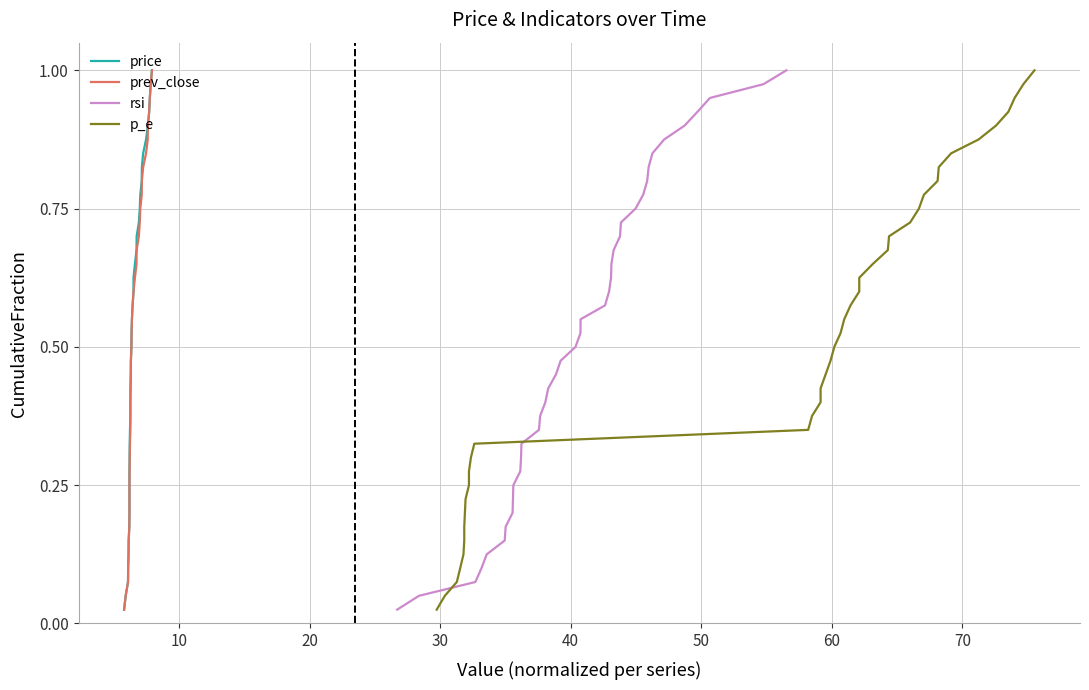

How many lines are shown in the chart?

4